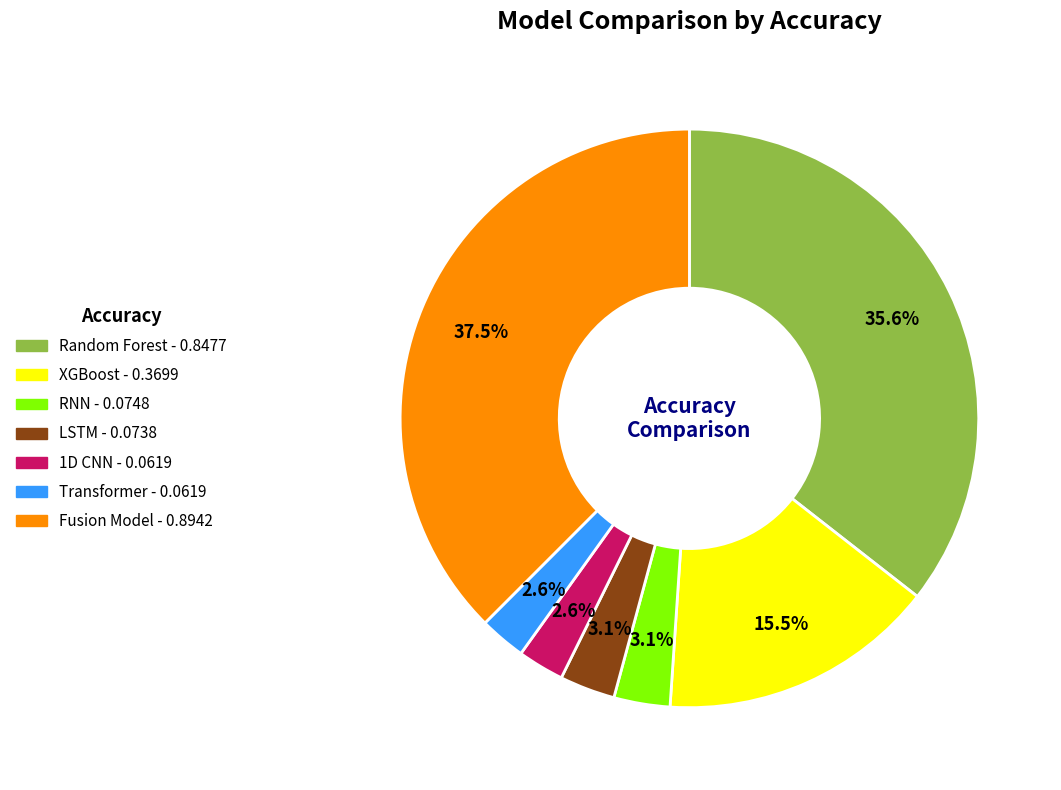

Combined, what portion of the pie is Fusion Model and 1D CNN?

40.1%